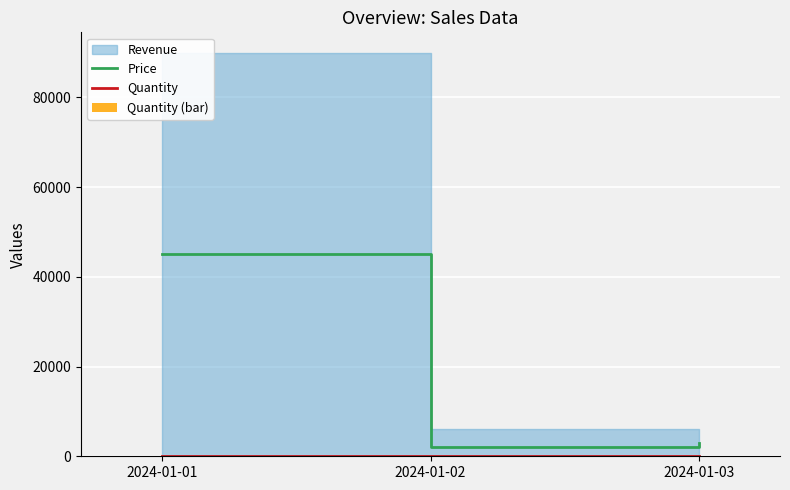

Is the value of Quantity (bar) at 2024-01-01 greater than the value of Quantity at 2024-01-03?

Yes